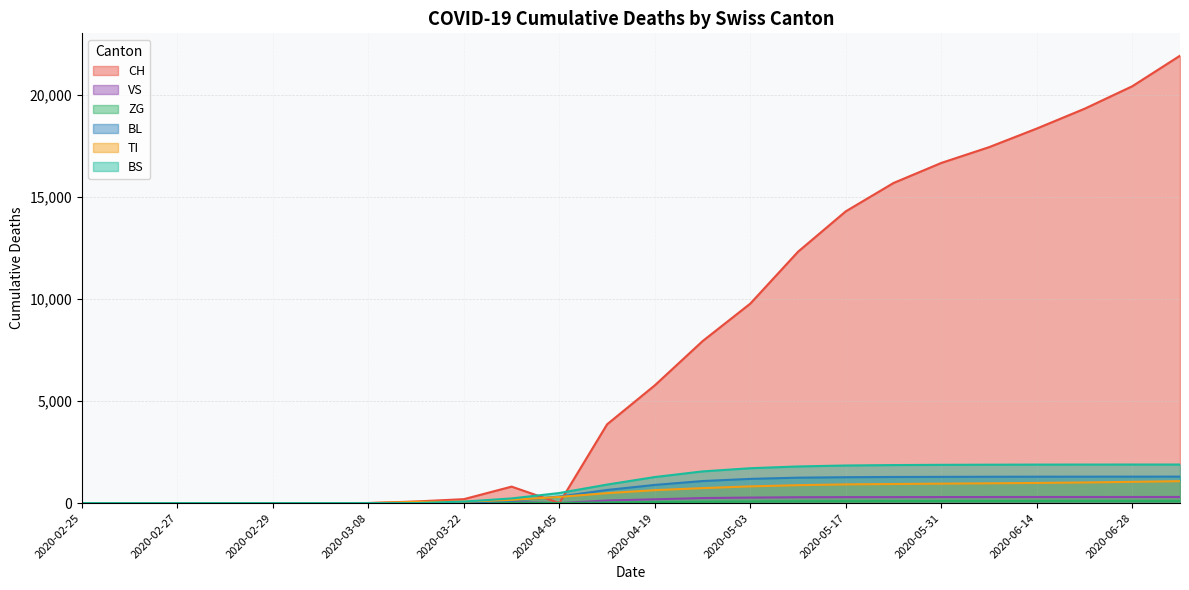

What position from the right is 2020-03-08?

18